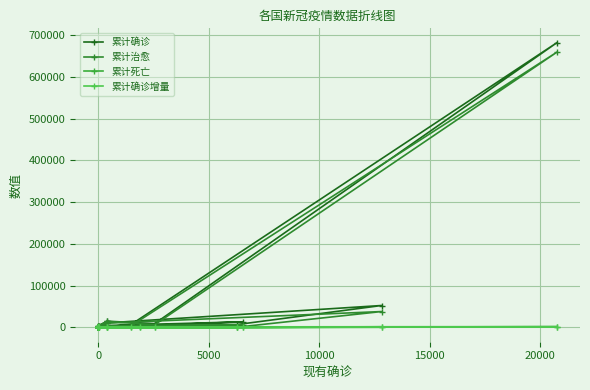

What is the difference between the maximum and second lowest values in the 累计确诊增量 series?

1519